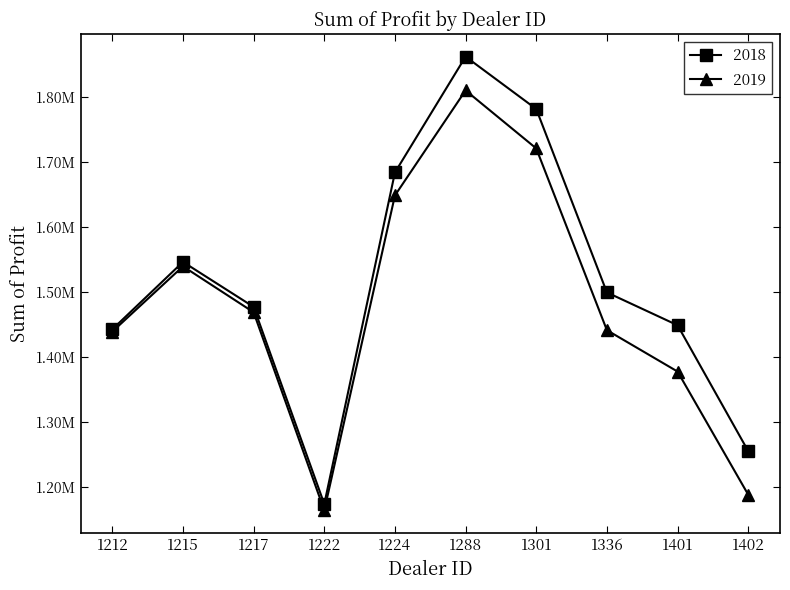

Is the value of 2019 at 1336 greater than the value of 2018 at 1288?

No